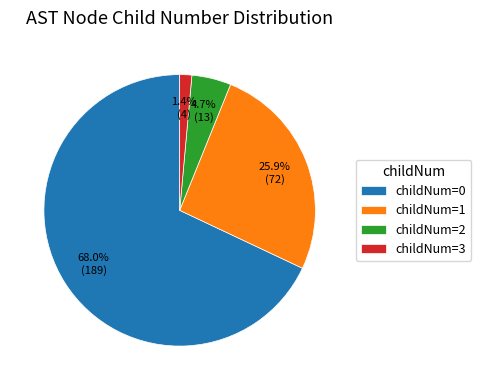

How many slices are in this pie chart?

4